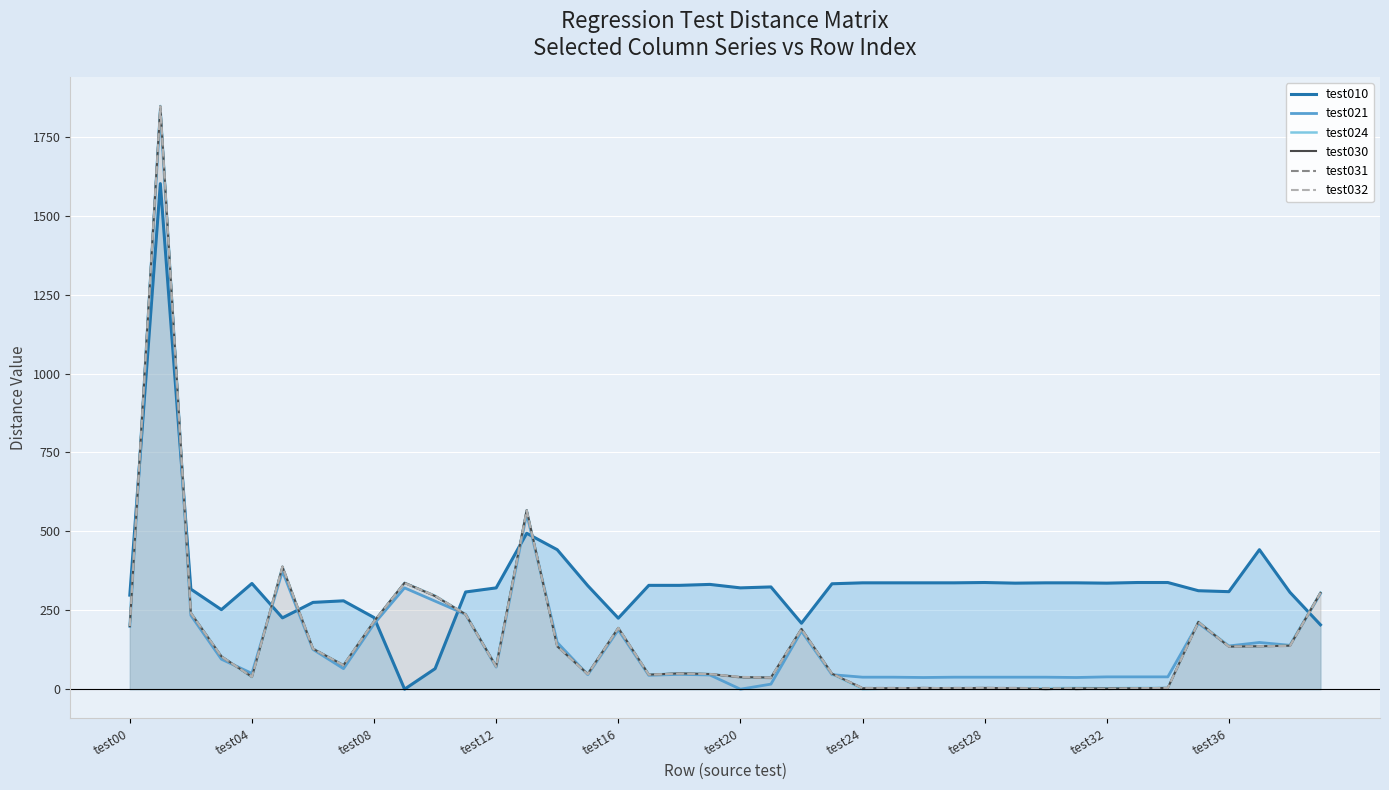

After their last crossing, which series has the higher values: test021 or test030?

test030